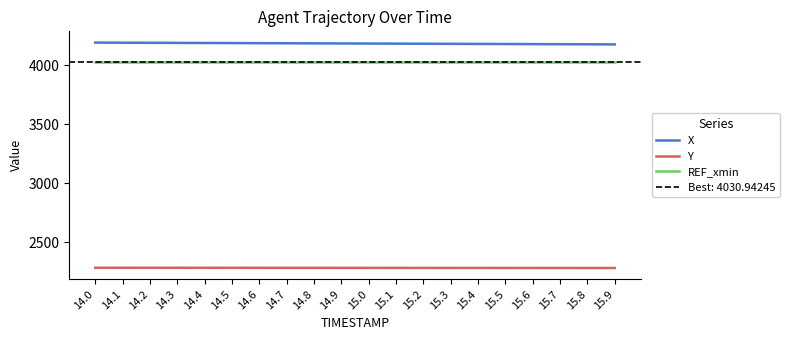

How many lines are shown in the chart?

3